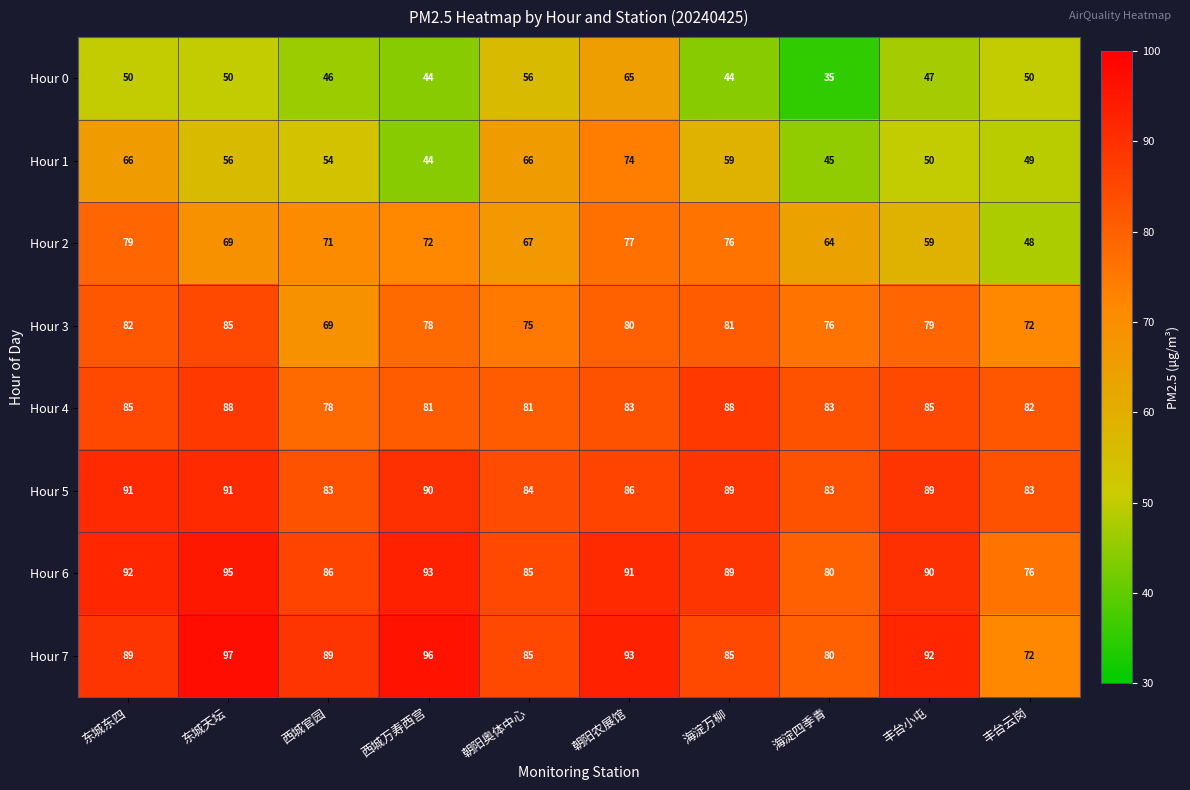

What is the minimum value for Hour 3?

69